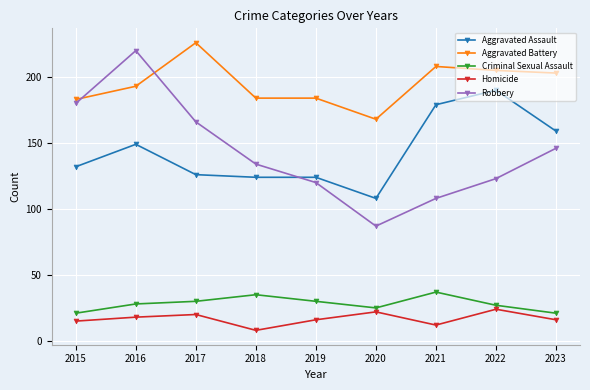

True or false: Aggravated Assault has a value of 149 at 2016.

True